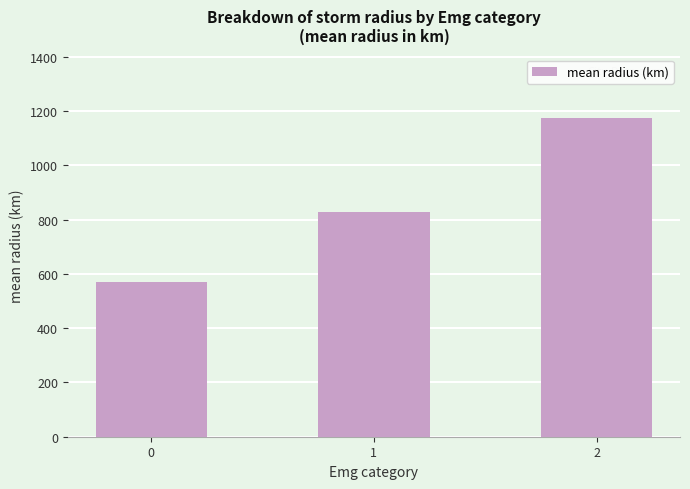

Rank the categories by value from lowest to highest.

0, 1, 2